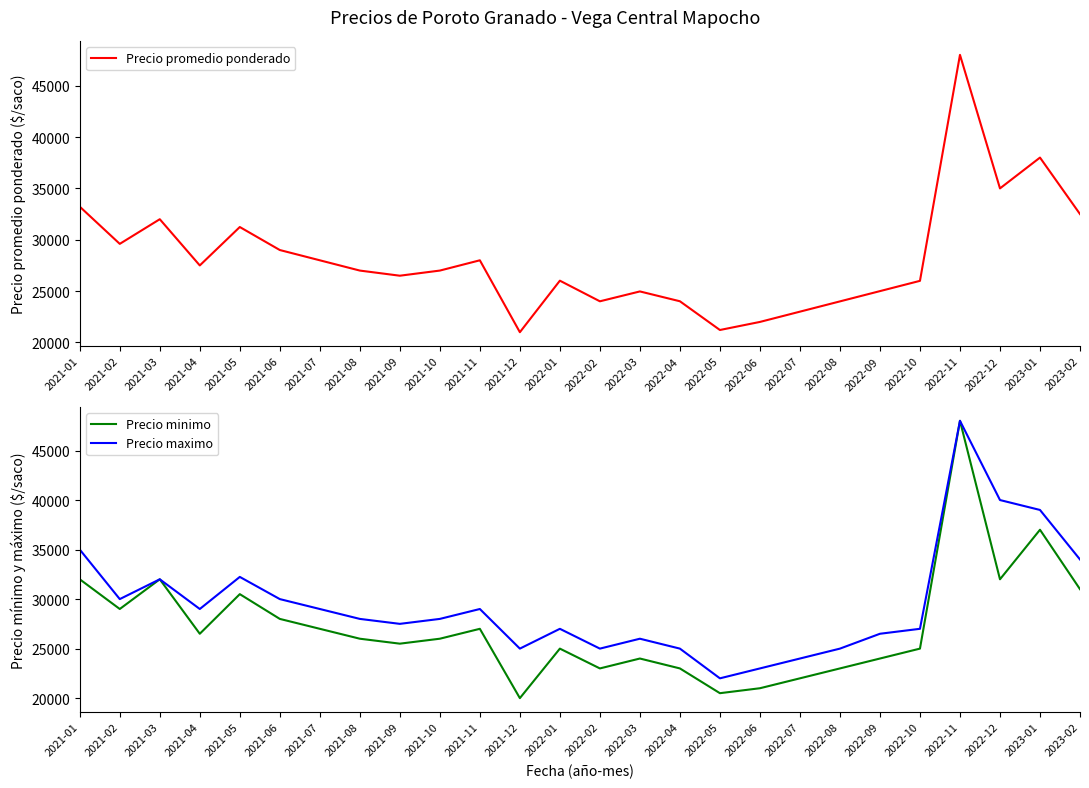

In Precio promedio ponderado, how many points are higher than both neighbors (excluding endpoints)?

7